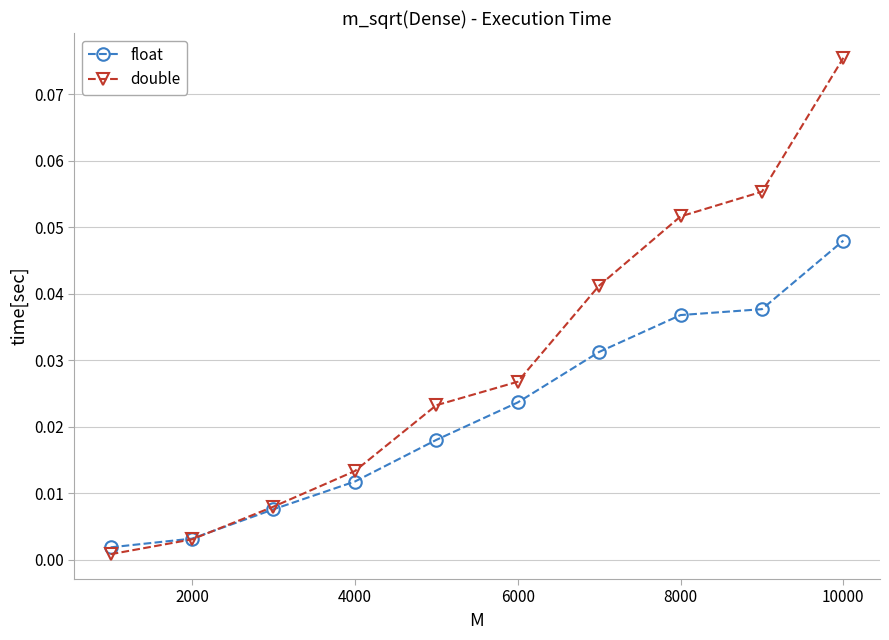

Which series has the largest range (max minus min)?

double